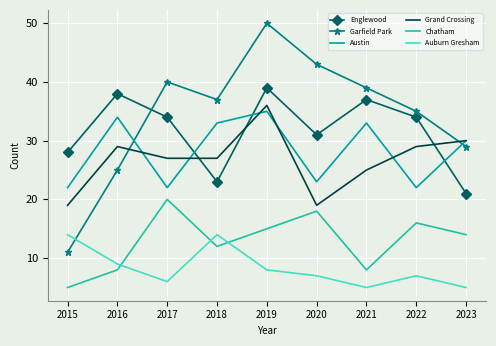

Rank the series at 2018 from lowest to highest value.

Chatham, Auburn Gresham, Englewood, Grand Crossing, Austin, Garfield Park